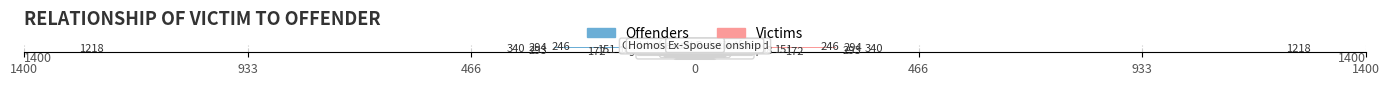

Is the value of Victims at 0 greater than the value of Offenders at 9?

Yes